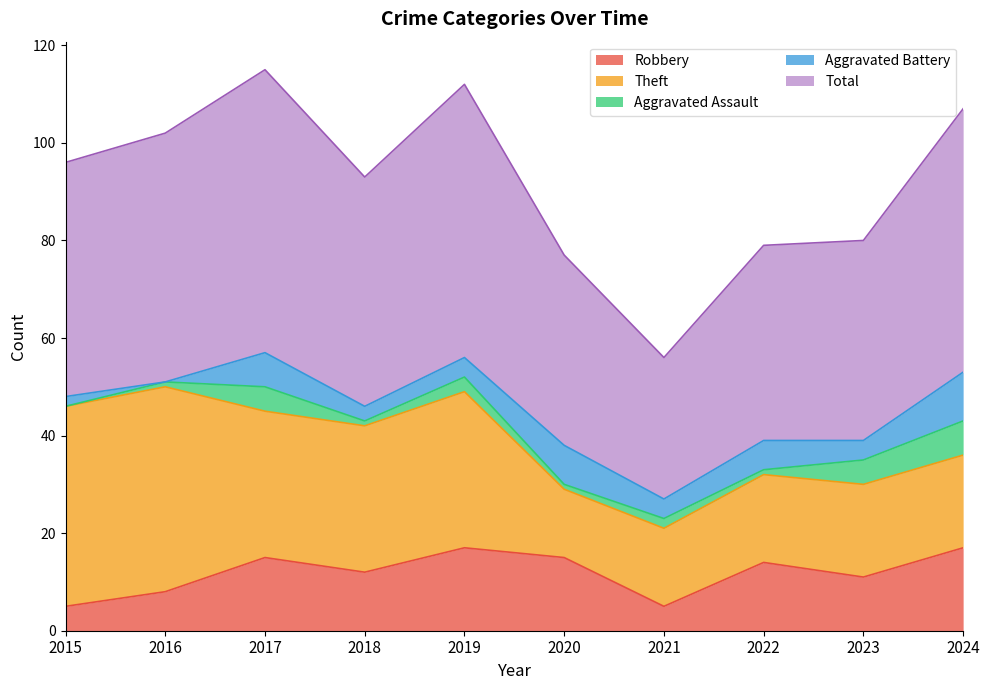

Rank the series at 2018 from highest to lowest value.

Total, Theft, Robbery, Aggravated Battery, Aggravated Assault